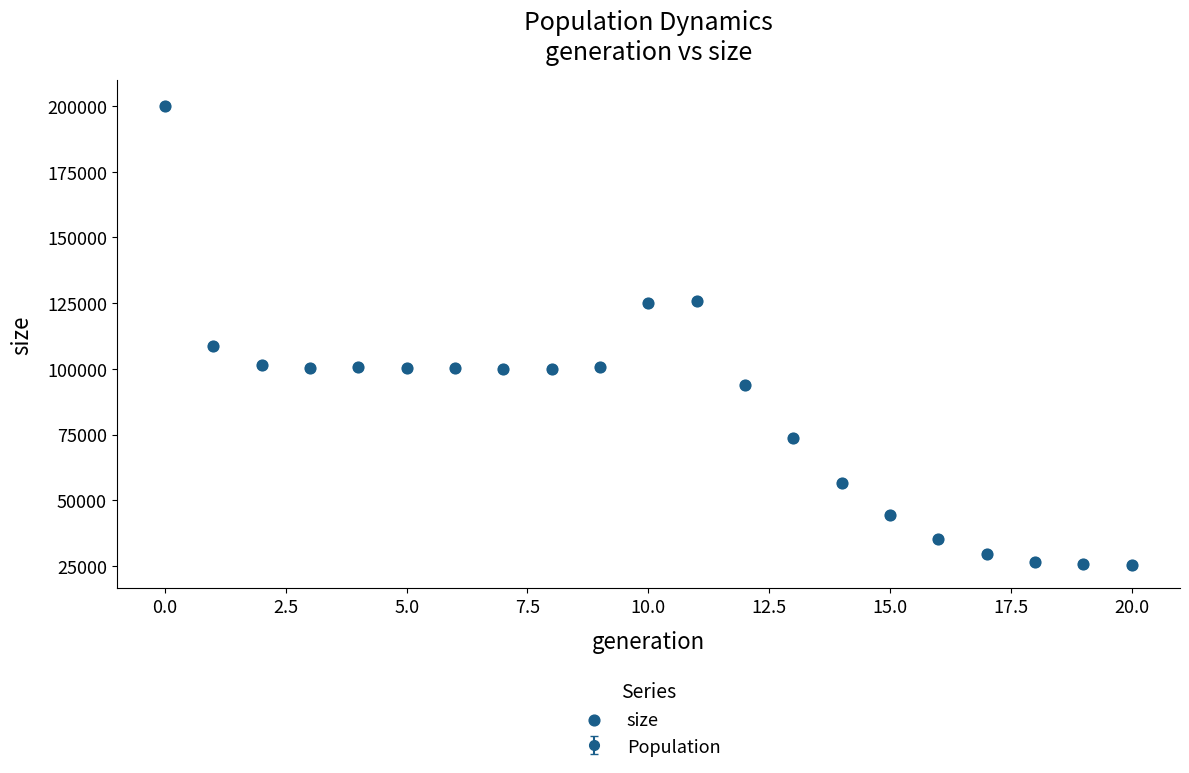

What is the greatest value displayed?

200082